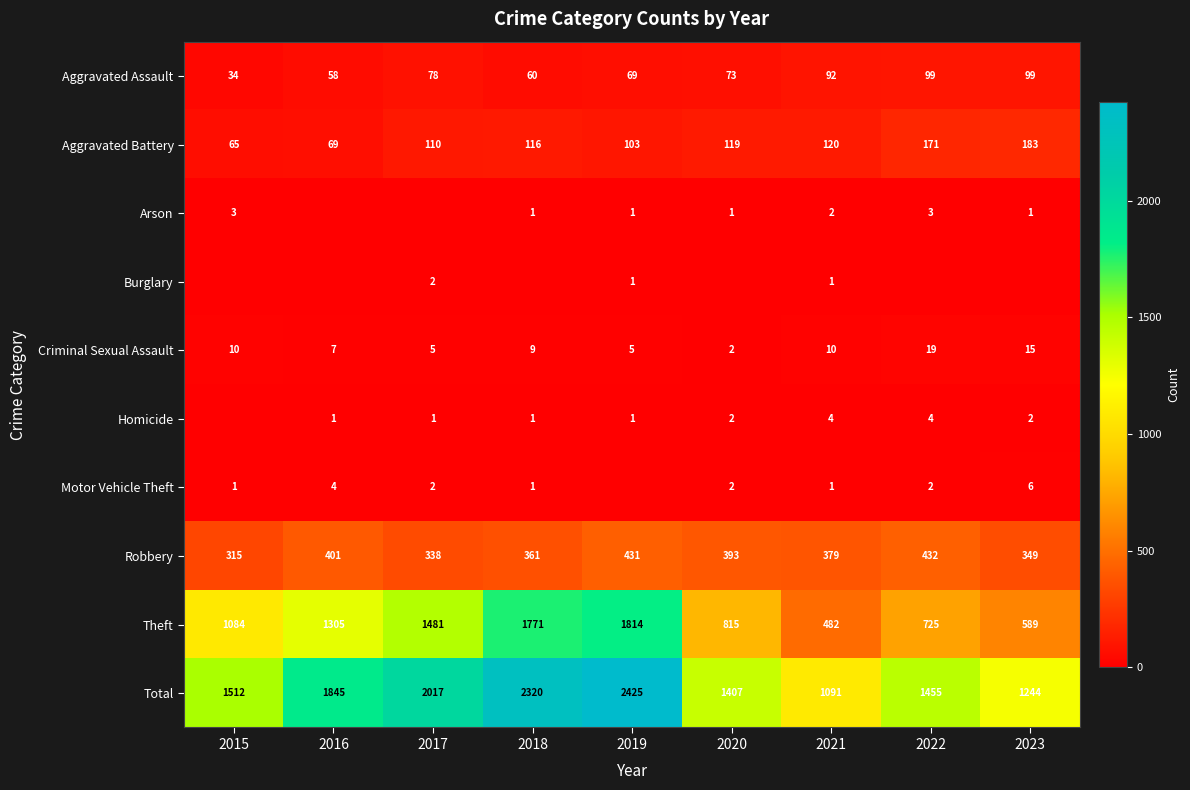

At how many categories does at least one series exceed 196?

9